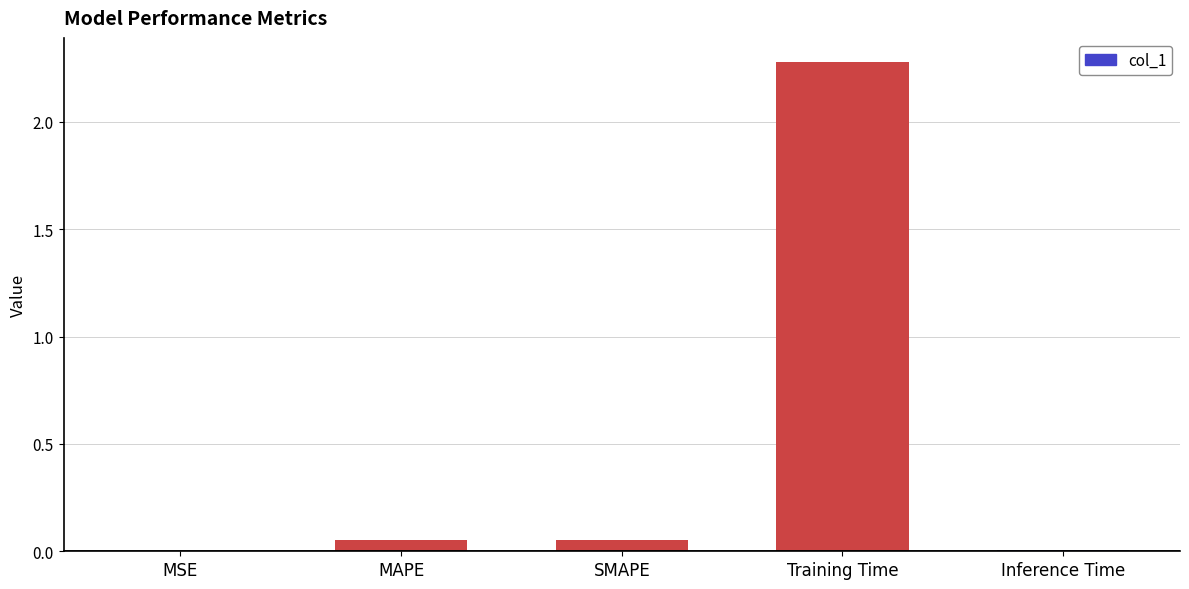

The value at Inference Time is 0.0. True or false?

True